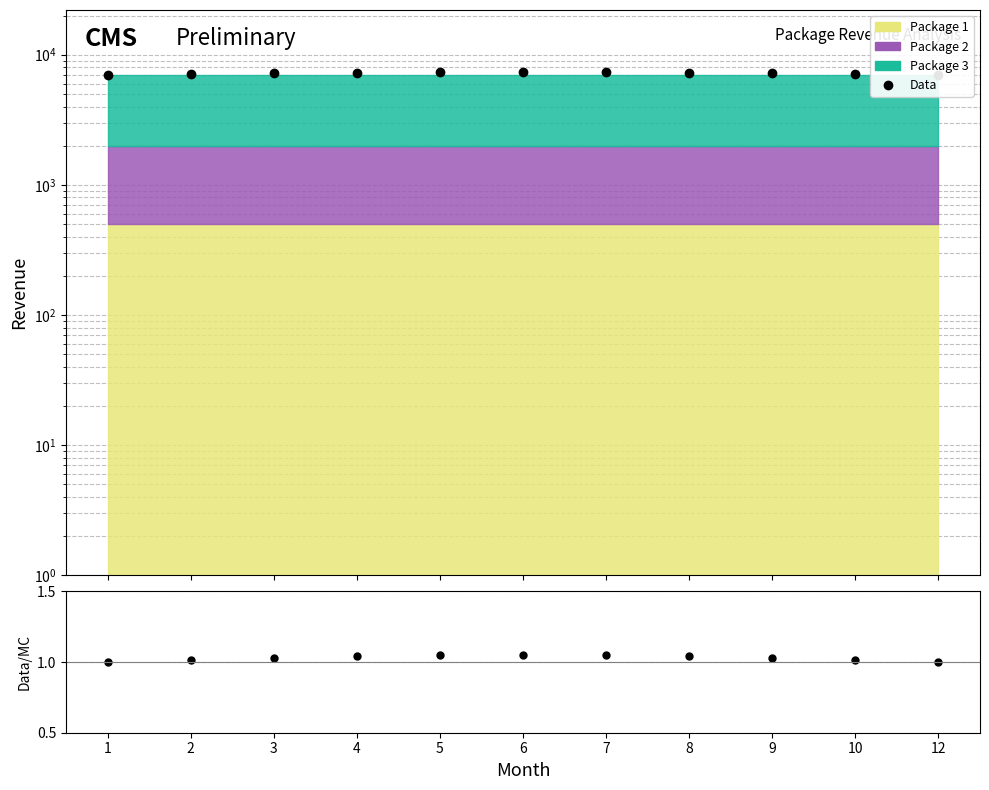

Reading right to left, list all the values displayed in this chart.

12=7000.0	10=7108.2	9=7205.7	8=7283.2	7=7332.9	6=7350.0	5=7332.9	4=7283.2	3=7205.7	2=7108.2	1=7000.0